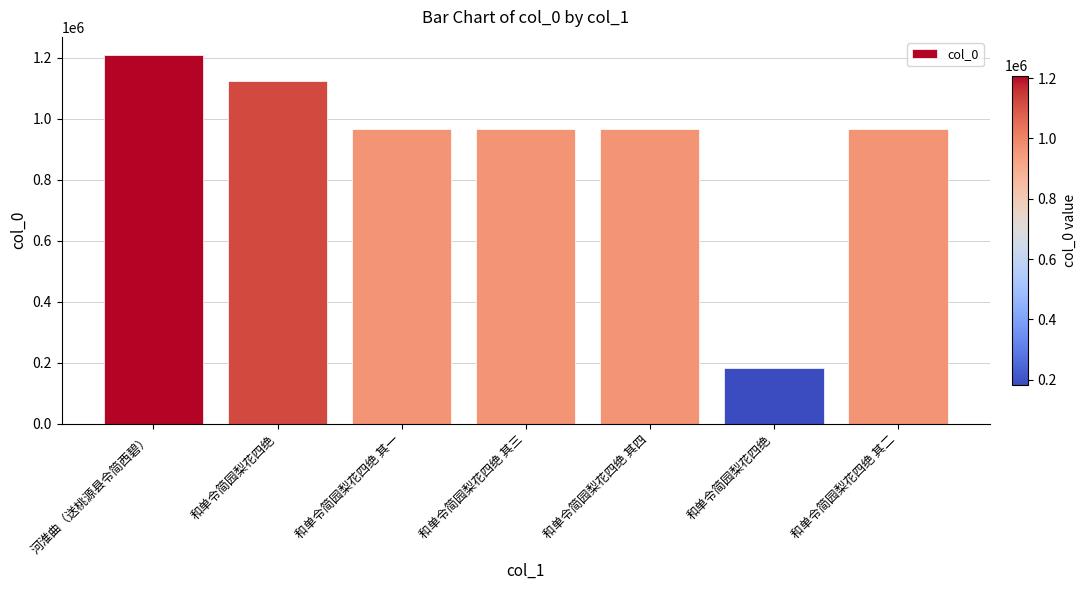

What is the value of the 1st bar from the left?

1208446